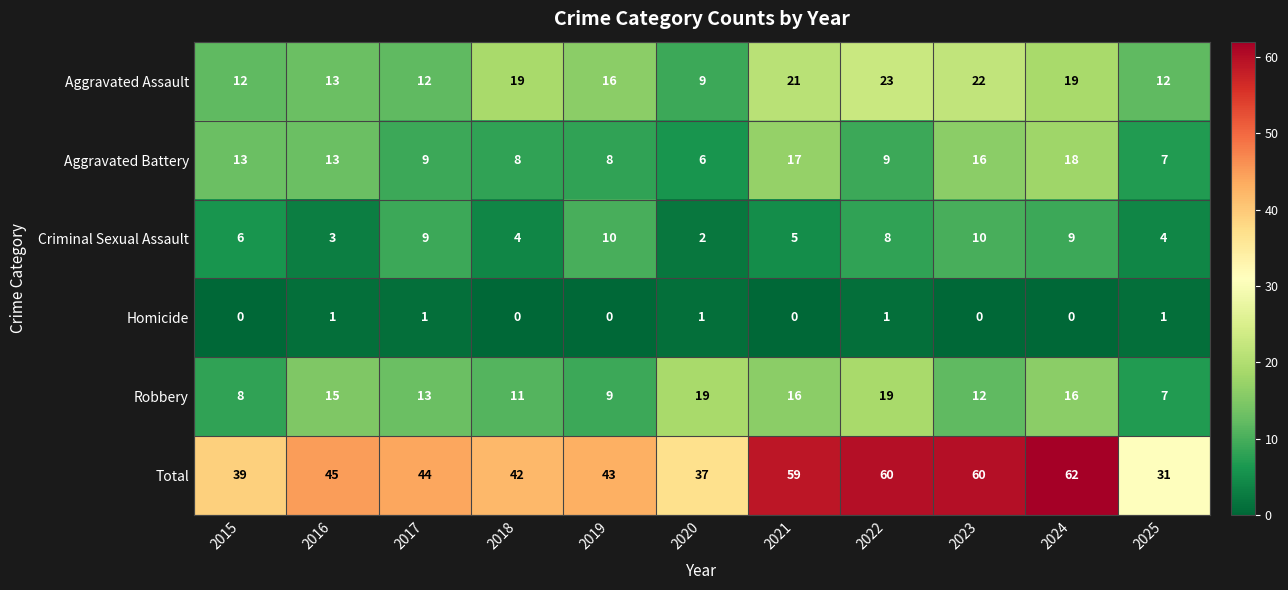

Is it true that Robbery equals 8 at 2015?

True